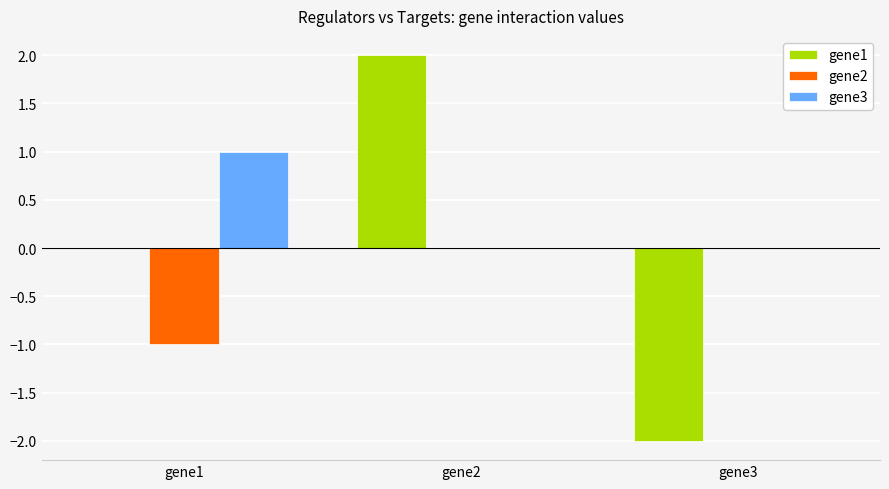

Which category has the highest value across all series?

gene2